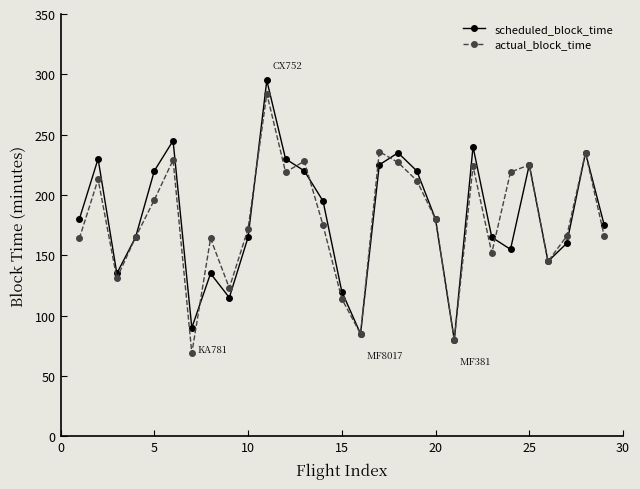

True or false: actual_block_time has more than 2 points higher than both neighbors.

True